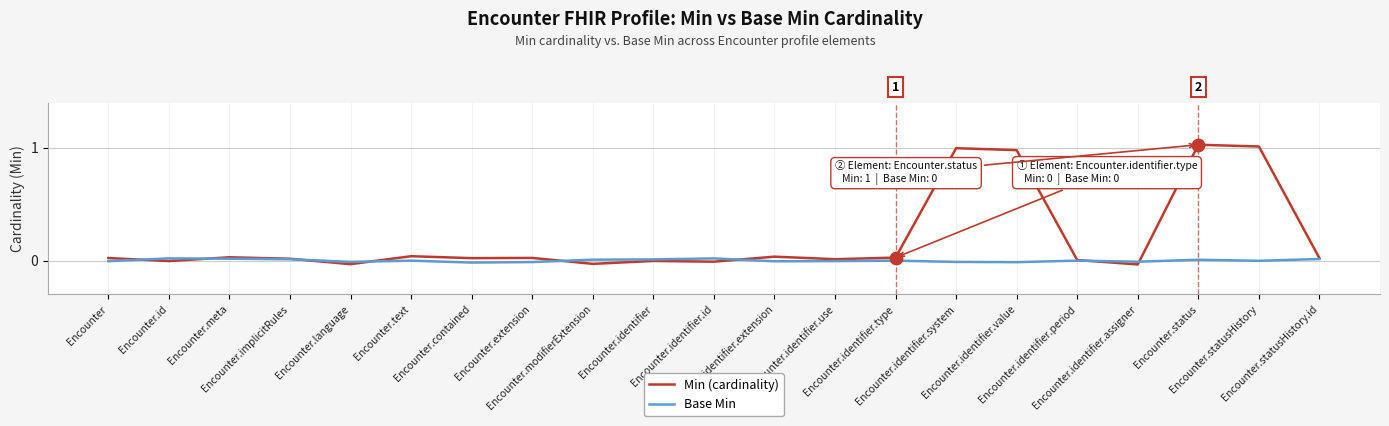

List the series in order of their peak value, highest first.

Min (cardinality), Base Min